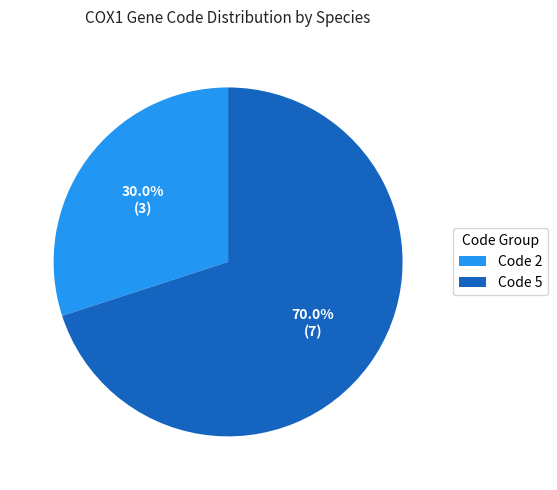

How many slices are in this pie chart?

2